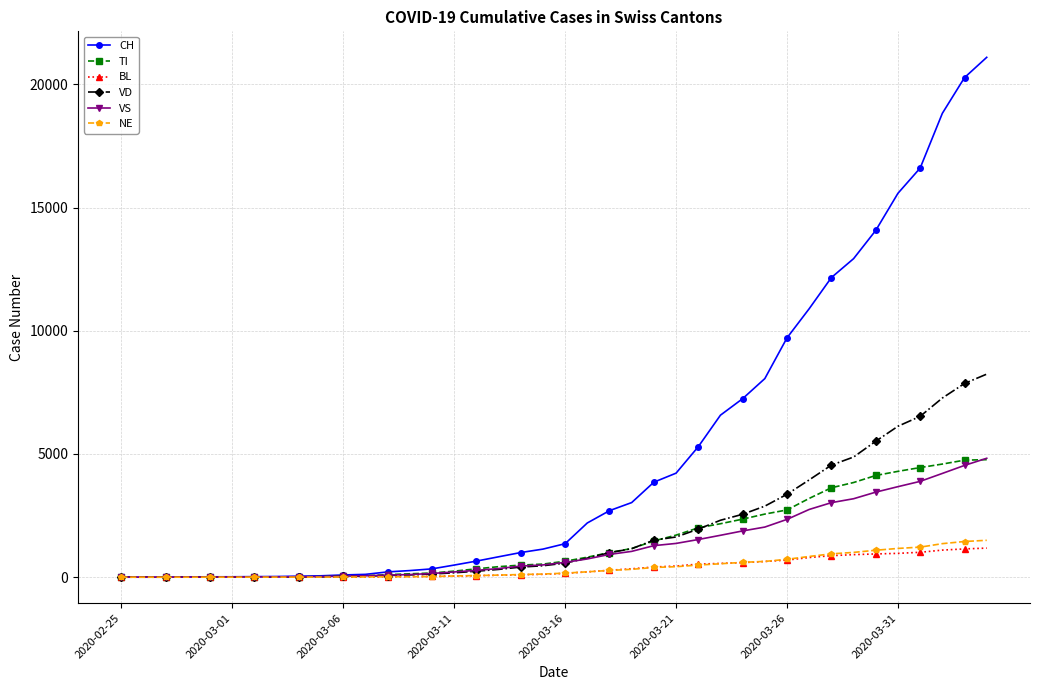

Which series has the largest total across all categories?

CH